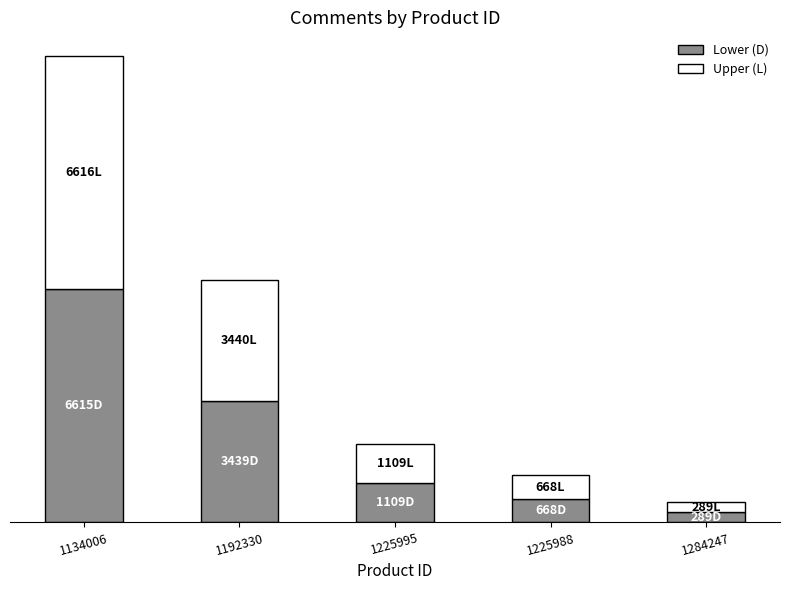

At which label is Upper (L) closest to 3452?

1192330